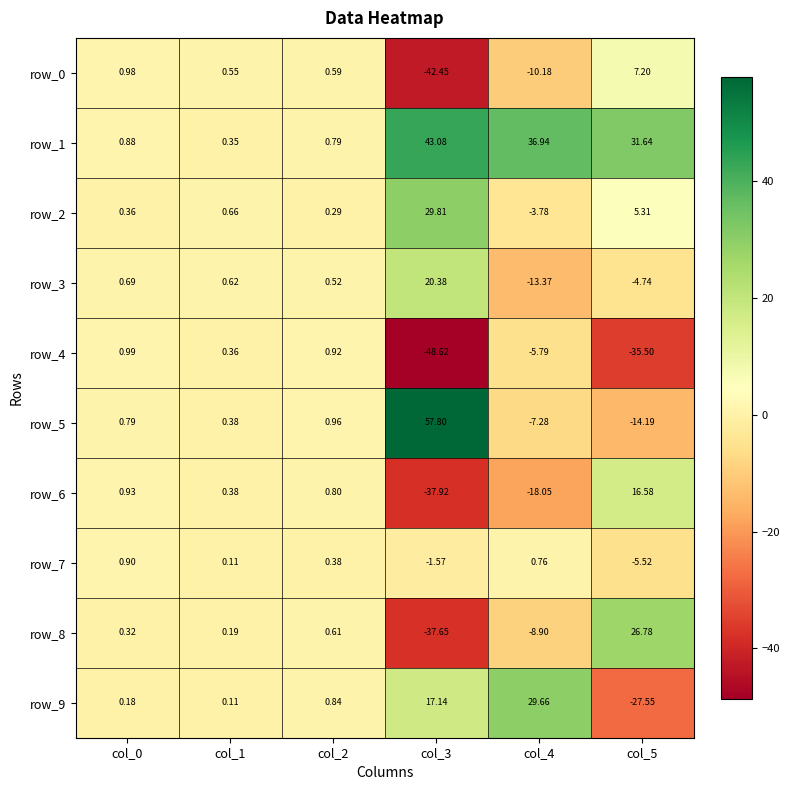

Which category has the lowest value in the row_8 series?

col_3